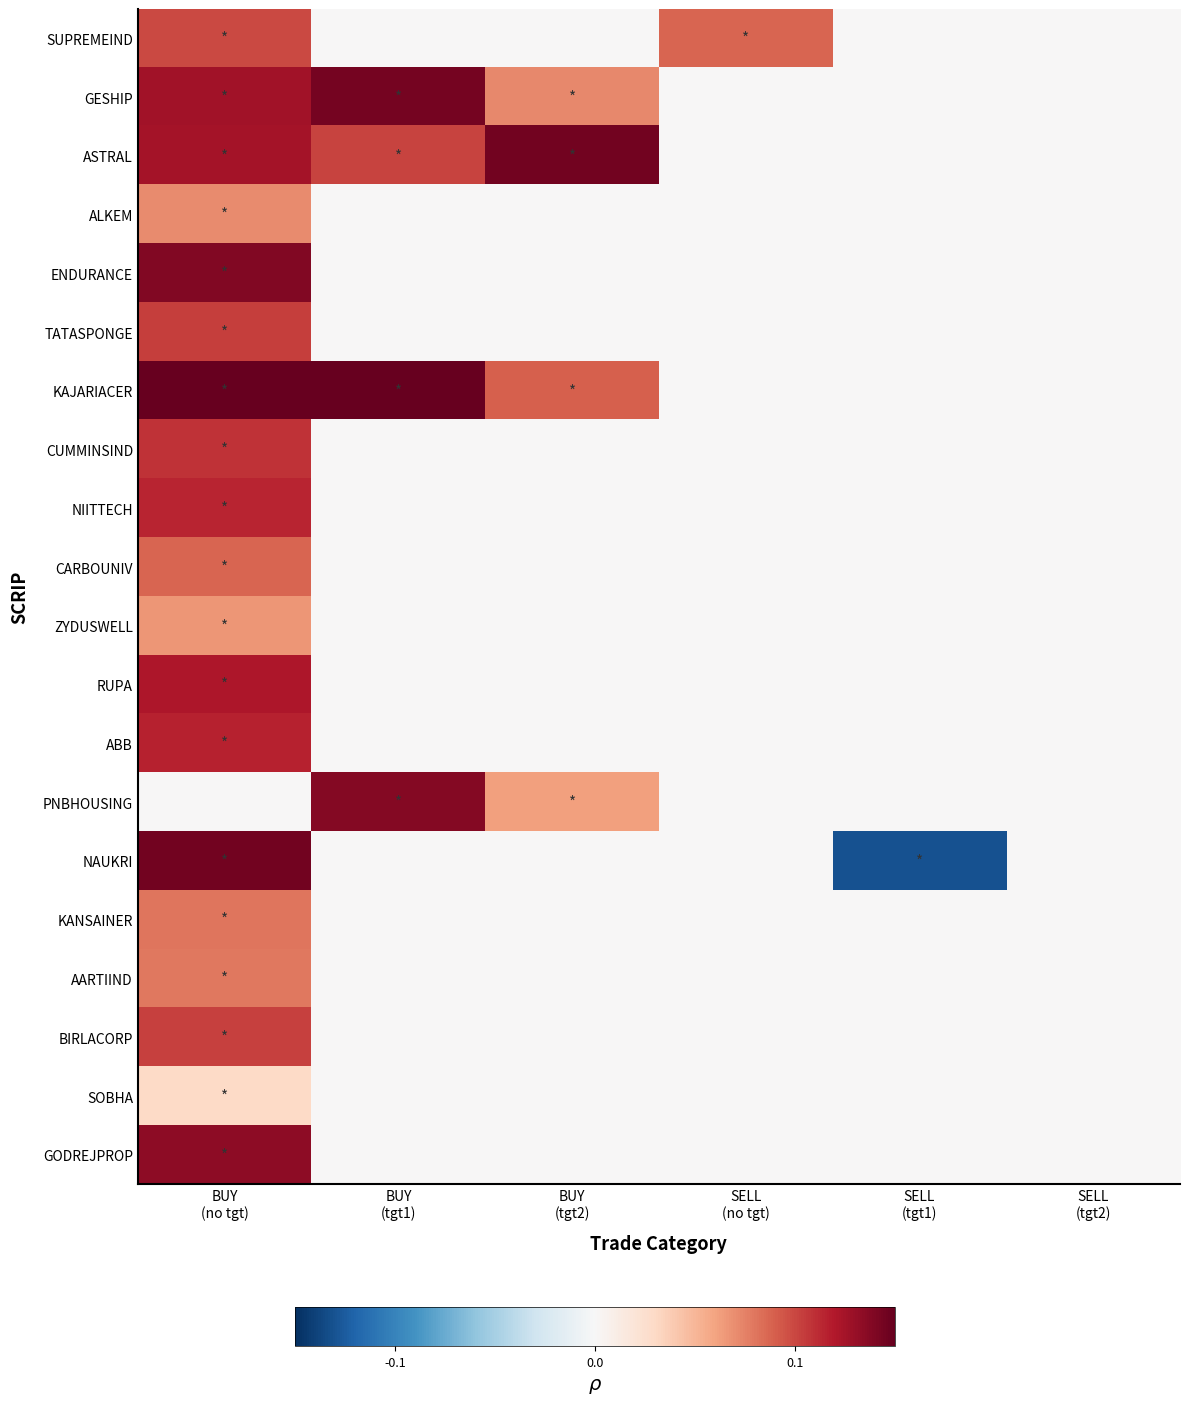

Between BUY
(tgt2) and SELL
(no tgt), which is larger?

SELL
(no tgt)